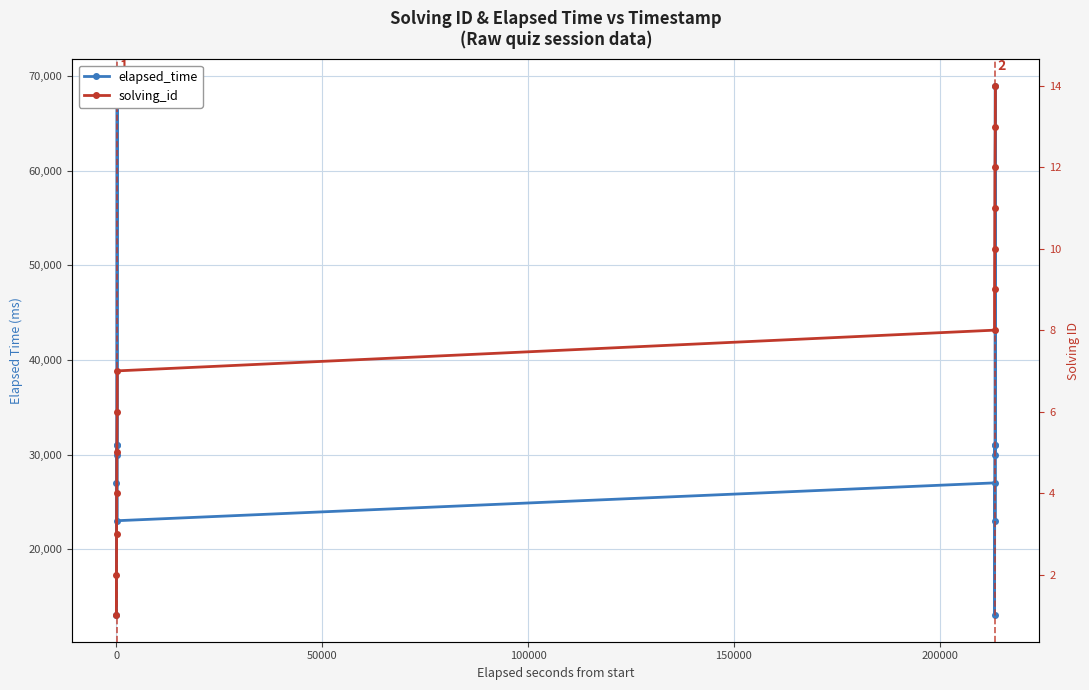

Rank the series by their average value, from lowest to highest.

solving_id, elapsed_time